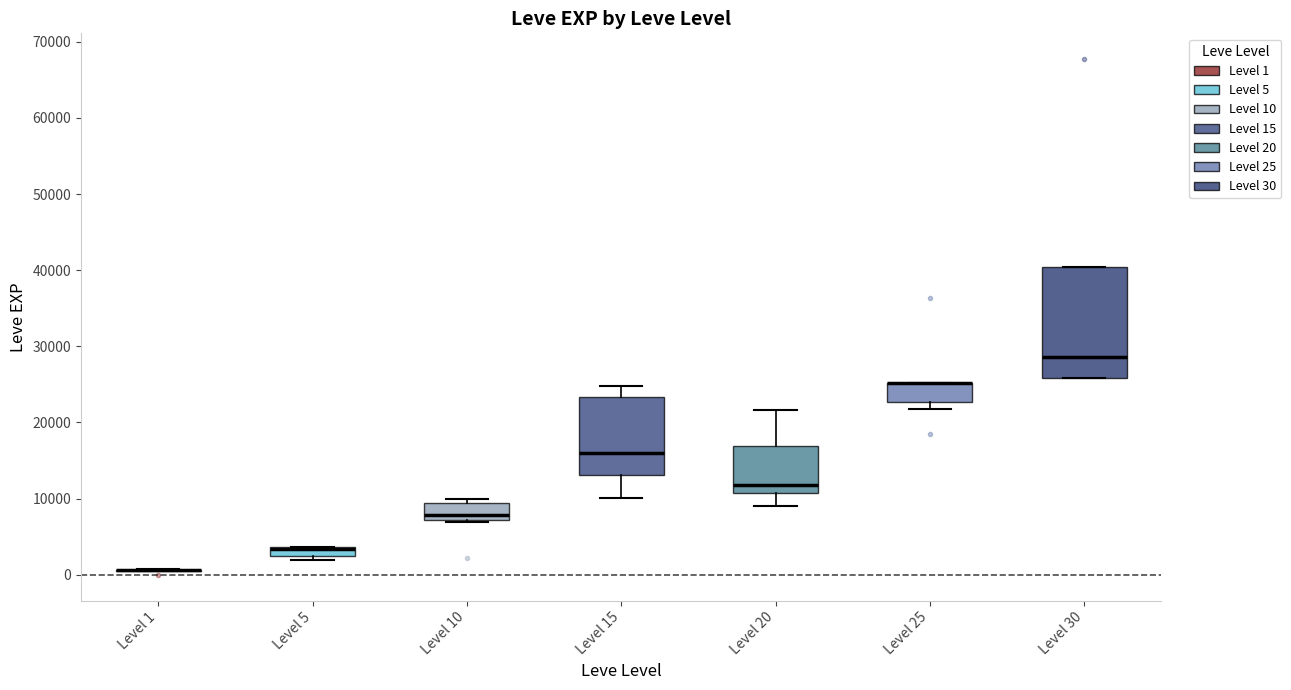

Where does the median line of the box for Level 30 sit on the y-axis? The values are not printed on the chart, so give them approximately, as read against the axis.

29000